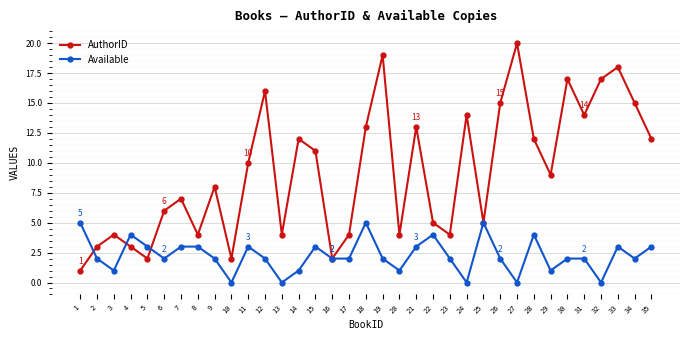

The Available series shows 3 at 33. True or false?

True